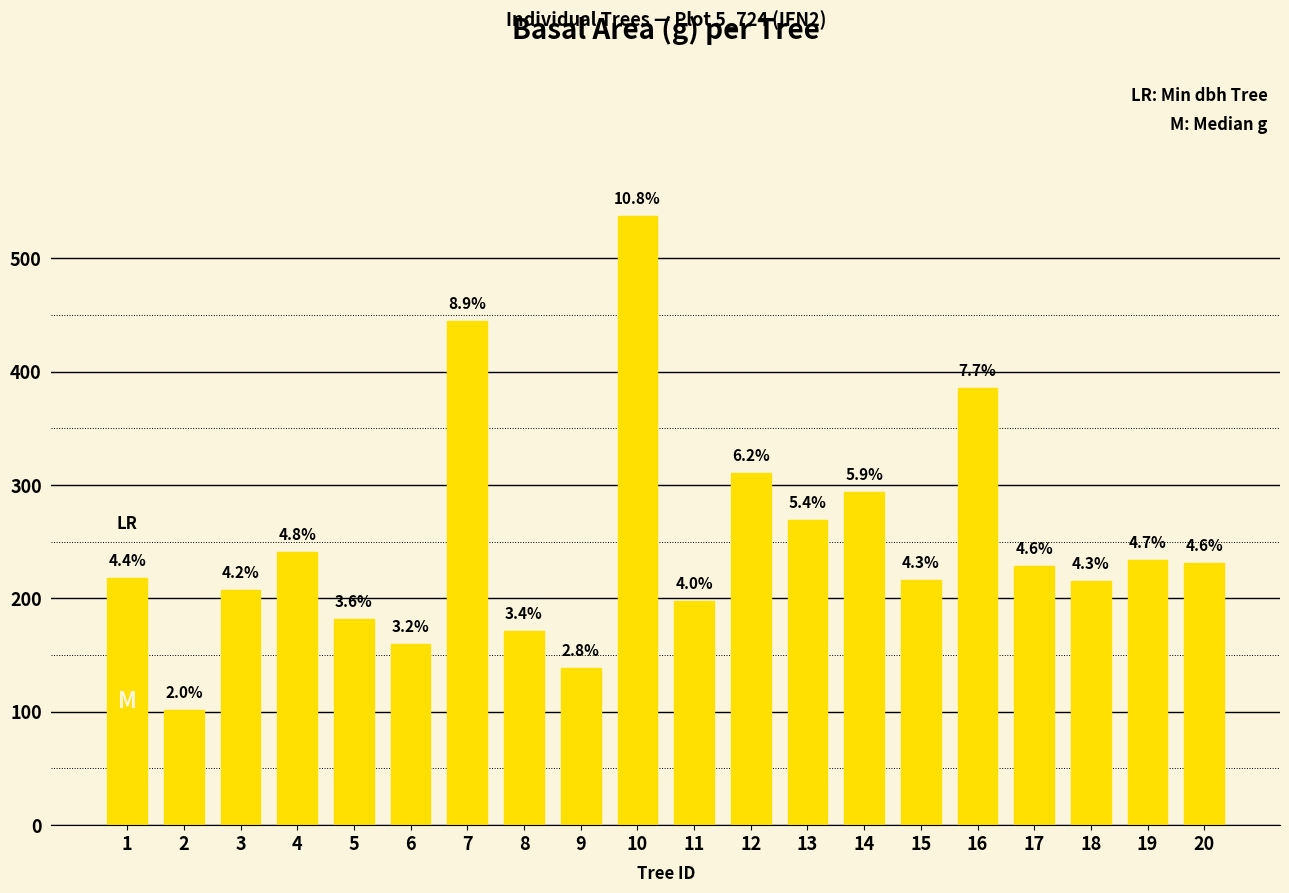

Rank the categories by value from highest to lowest.

10, 7, 16, 12, 14, 13, 4, 19, 20, 17, 1, 15, 18, 3, 11, 5, 8, 6, 9, 2